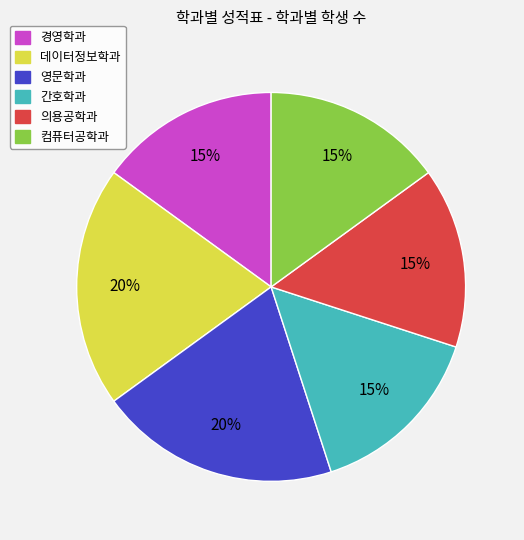

To the nearest percent, what is the average slice percentage?

17%